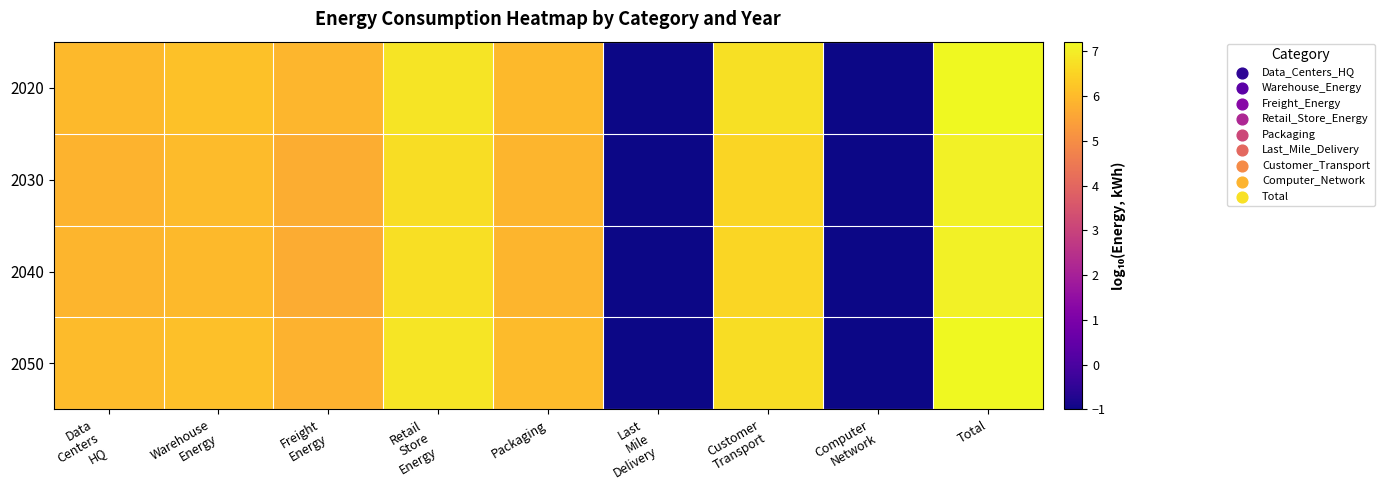

Reading left to right, transcribe all the data shown in this chart.

2020: Data
Centers
HQ=6.0	Warehouse
Energy=6.2	Freight
Energy=5.9	Retail
Store
Energy=6.8	Packaging=6.0	Last
Mile
Delivery=-1.0	Customer
Transport=6.8	Computer
Network=-1.0	Total=7.2
2030: Data
Centers
HQ=5.9	Warehouse
Energy=6.0	Freight
Energy=5.7	Retail
Store
Energy=6.7	Packaging=5.9	Last
Mile
Delivery=-1.0	Customer
Transport=6.5	Computer
Network=-1.0	Total=7.1
2040: Data
Centers
HQ=5.9	Warehouse
Energy=6.0	Freight
Energy=5.7	Retail
Store
Energy=6.7	Packaging=5.9	Last
Mile
Delivery=-1.0	Customer
Transport=6.6	Computer
Network=-1.0	Total=7.1
2050: Data
Centers
HQ=6.0	Warehouse
Energy=6.1	Freight
Energy=5.8	Retail
Store
Energy=6.9	Packaging=6.0	Last
Mile
Delivery=-1.0	Customer
Transport=6.7	Computer
Network=-1.0	Total=7.2